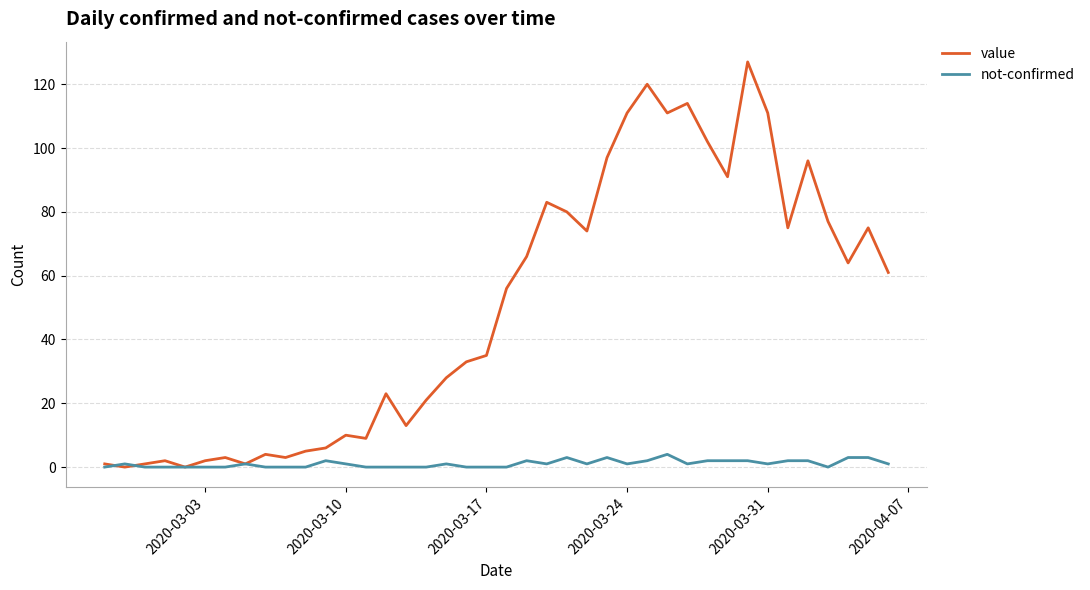

Which series has the largest total across all categories?

value